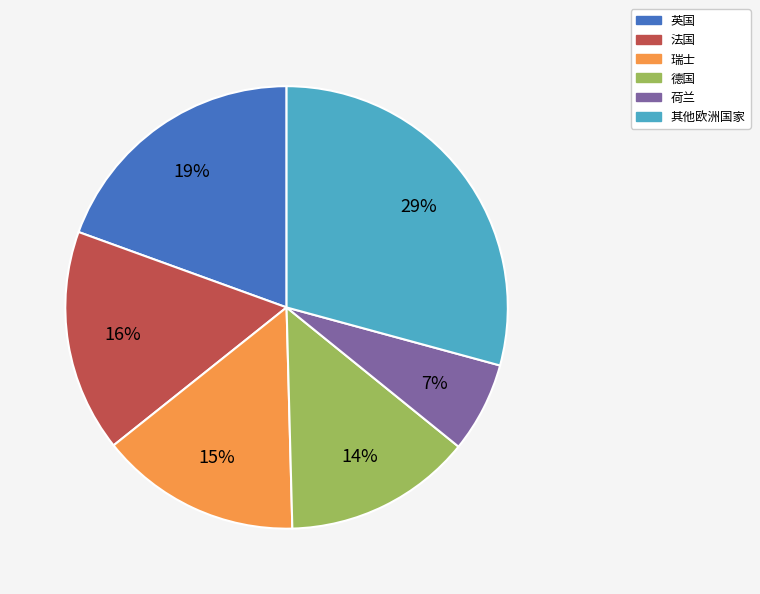

How many segments does this pie chart have?

6